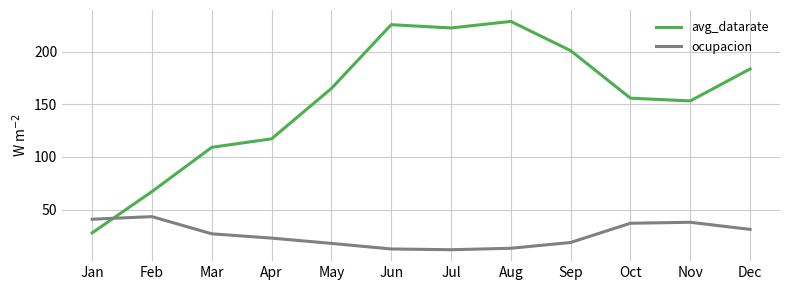

Is the value of ocupacion at May greater than the value of avg_datarate at Nov?

No